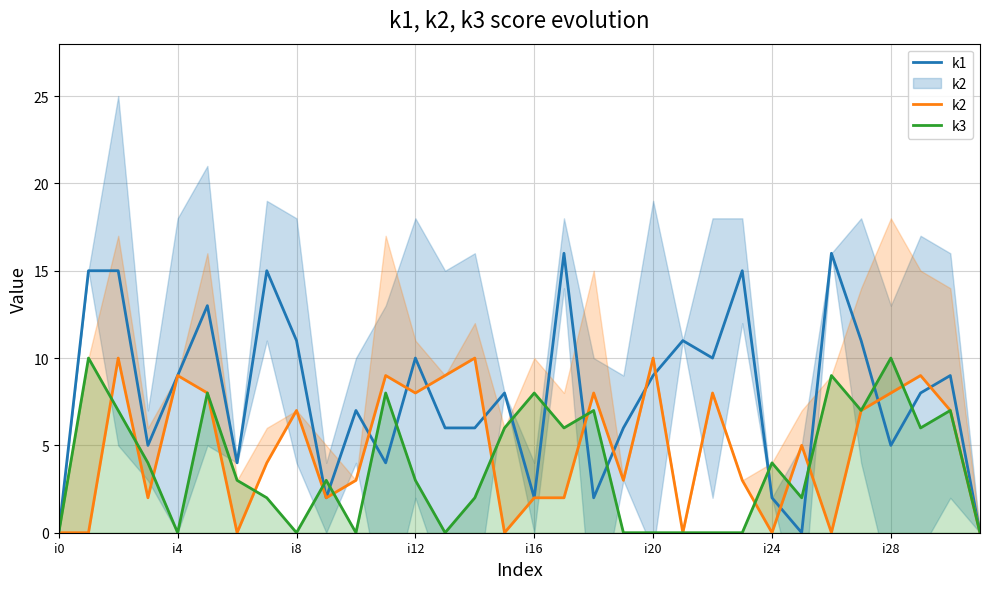

True or false: k1 has a value of 1 at i24.

False